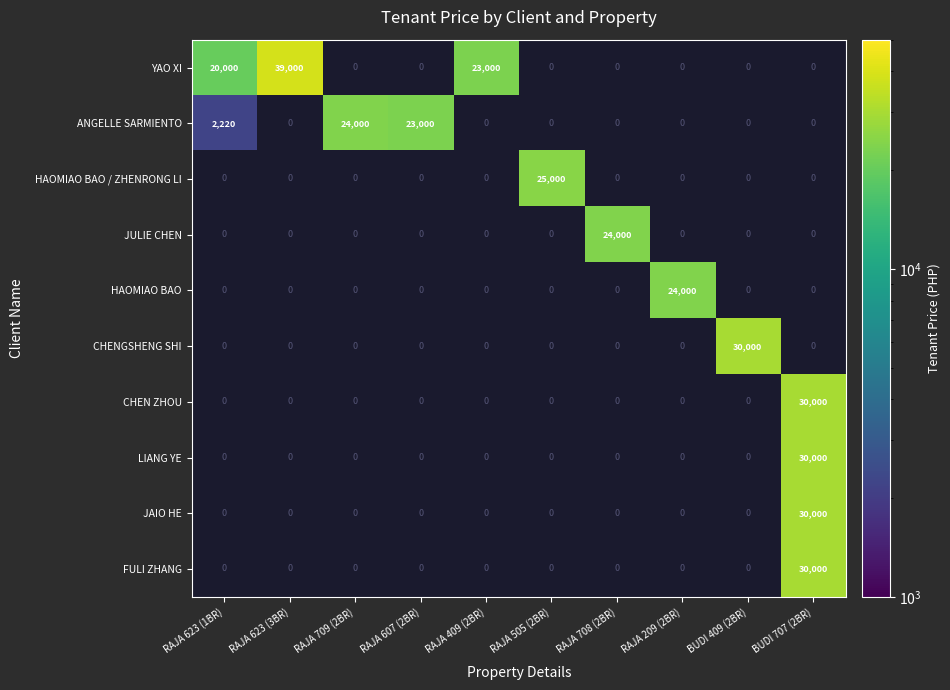

What is the maximum value for JULIE CHEN?

24000